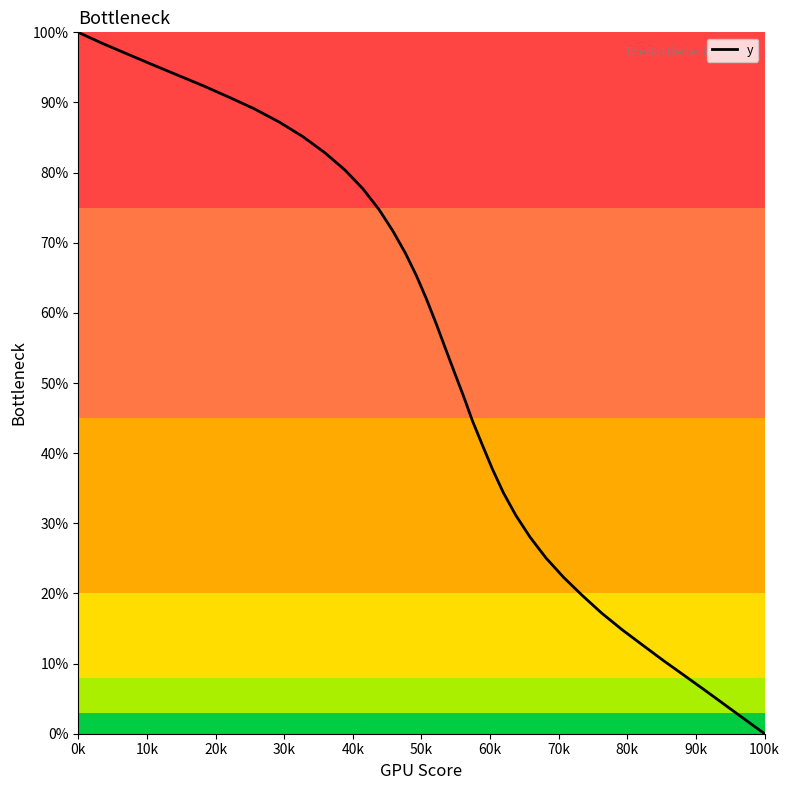

What is the greatest value displayed?

100.0